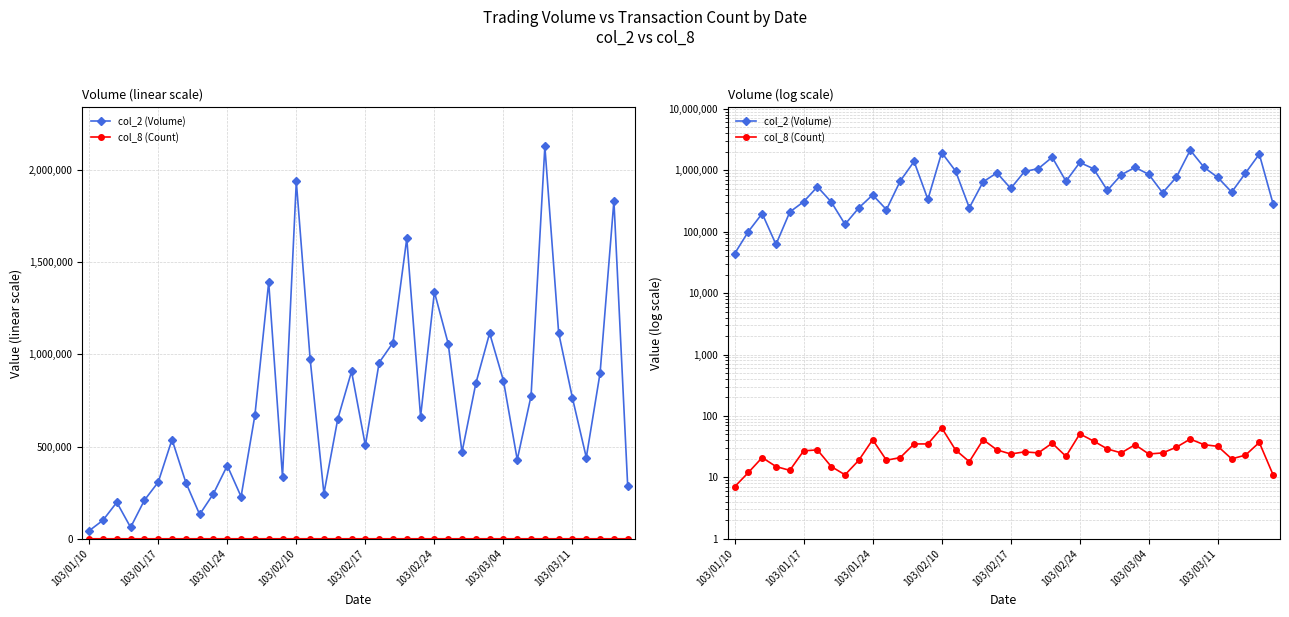

The value of col_8 (Count) at 13 is 35. True or false?

True